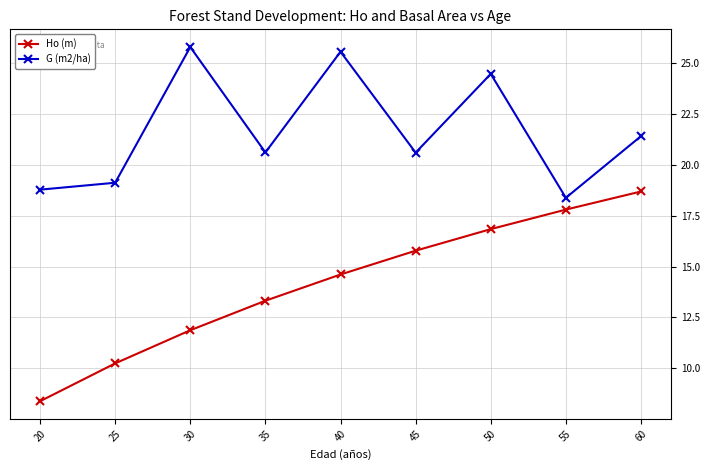

At how many categories does at least one series exceed 10?

9